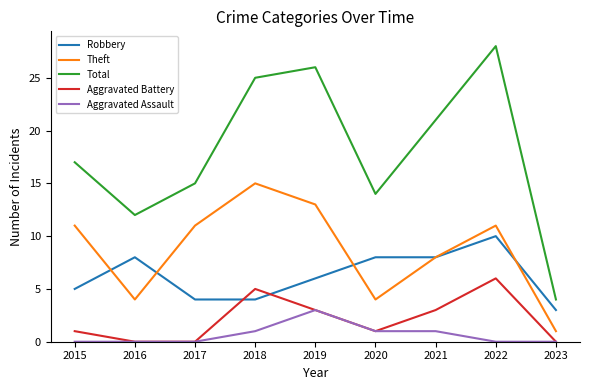

At which category is the sum across all series the highest?

2022